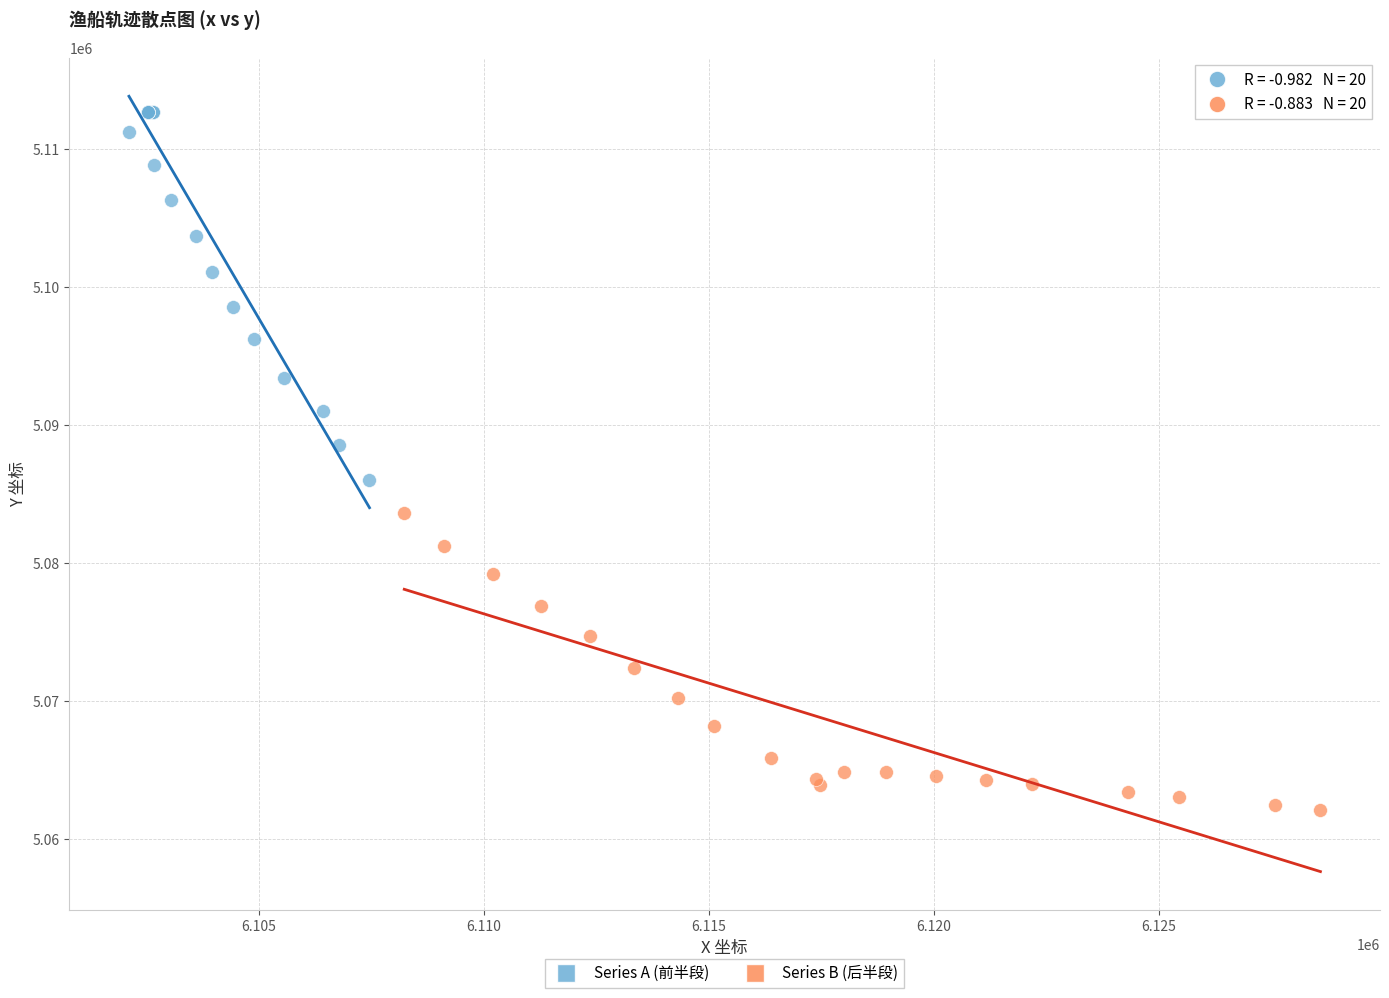

Which series contains the lowest Y value?

Series B (后半段)